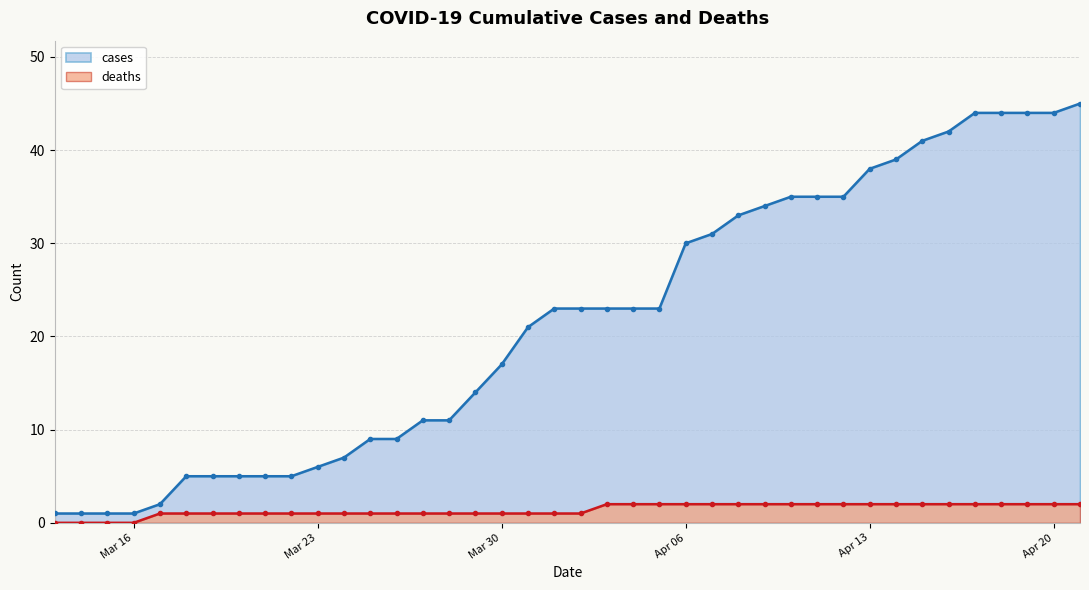

Is it true that deaths equals 3 at 2020-04-21?

False